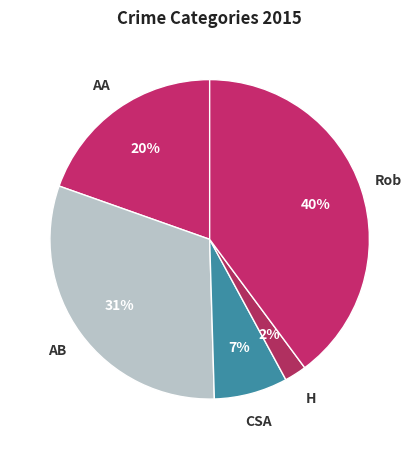

Is it true that H is 16% of the pie?

False